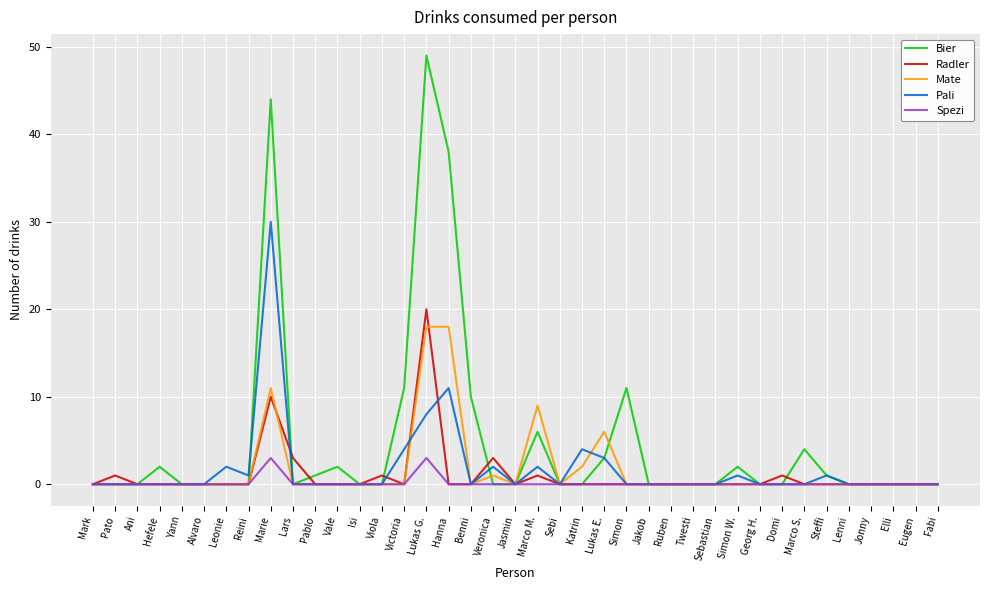

What is the maximum value for Pali?

30